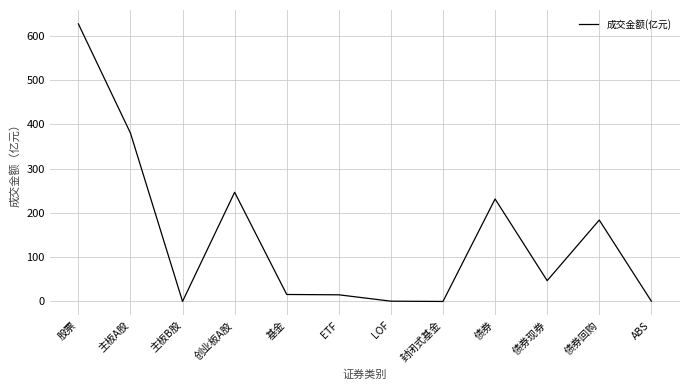

What is the difference between the maximum and minimum values?

627.3